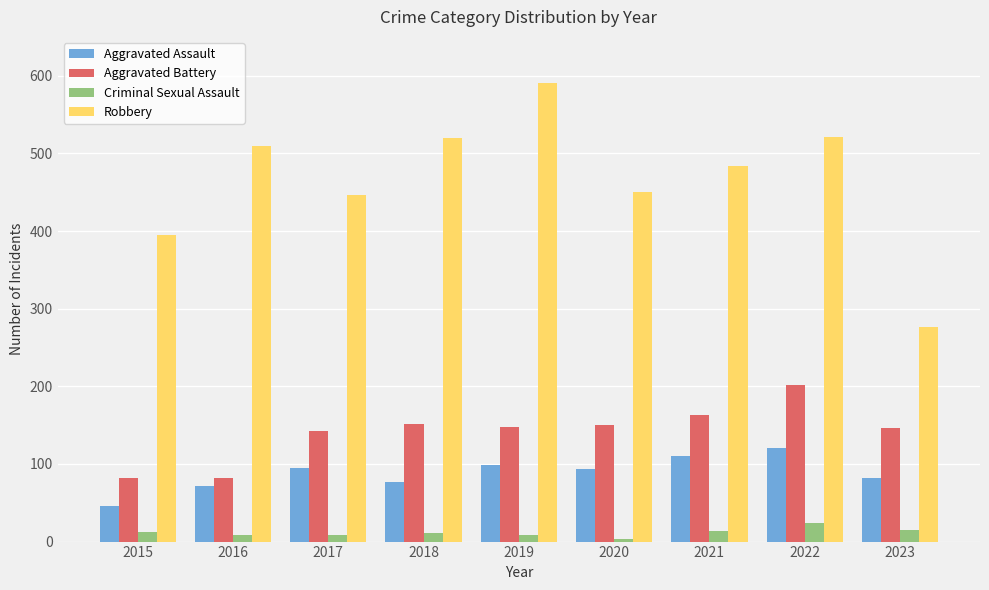

How many bars are there in each group?

4